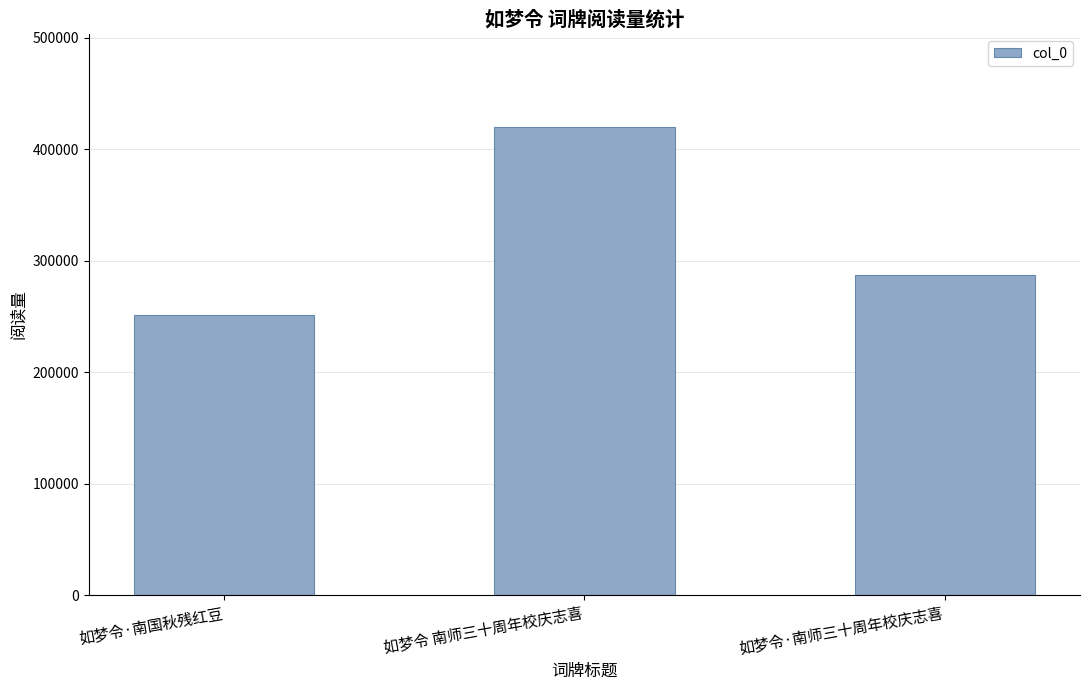

What is the approximate value at 如梦令 南师三十周年校庆志喜, to the nearest 50?

419400